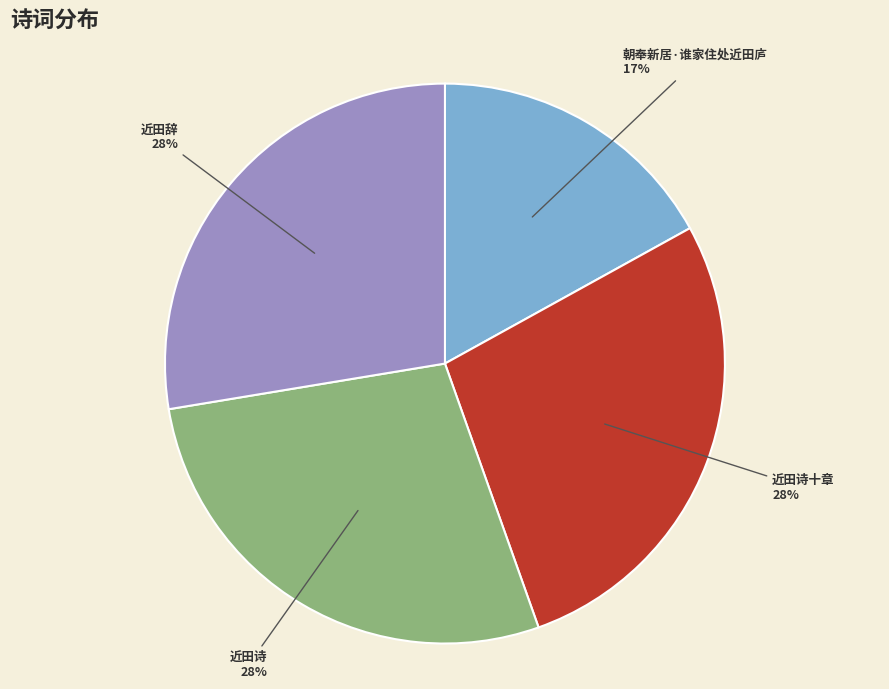

Does 近田辞 account for over 50% of the chart?

No